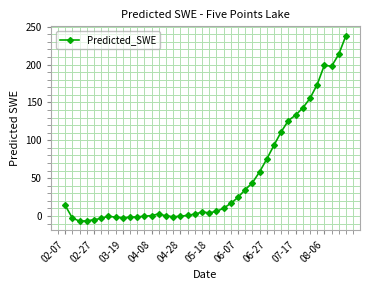

True or false: there are more than 1 points higher than both neighbors.

True